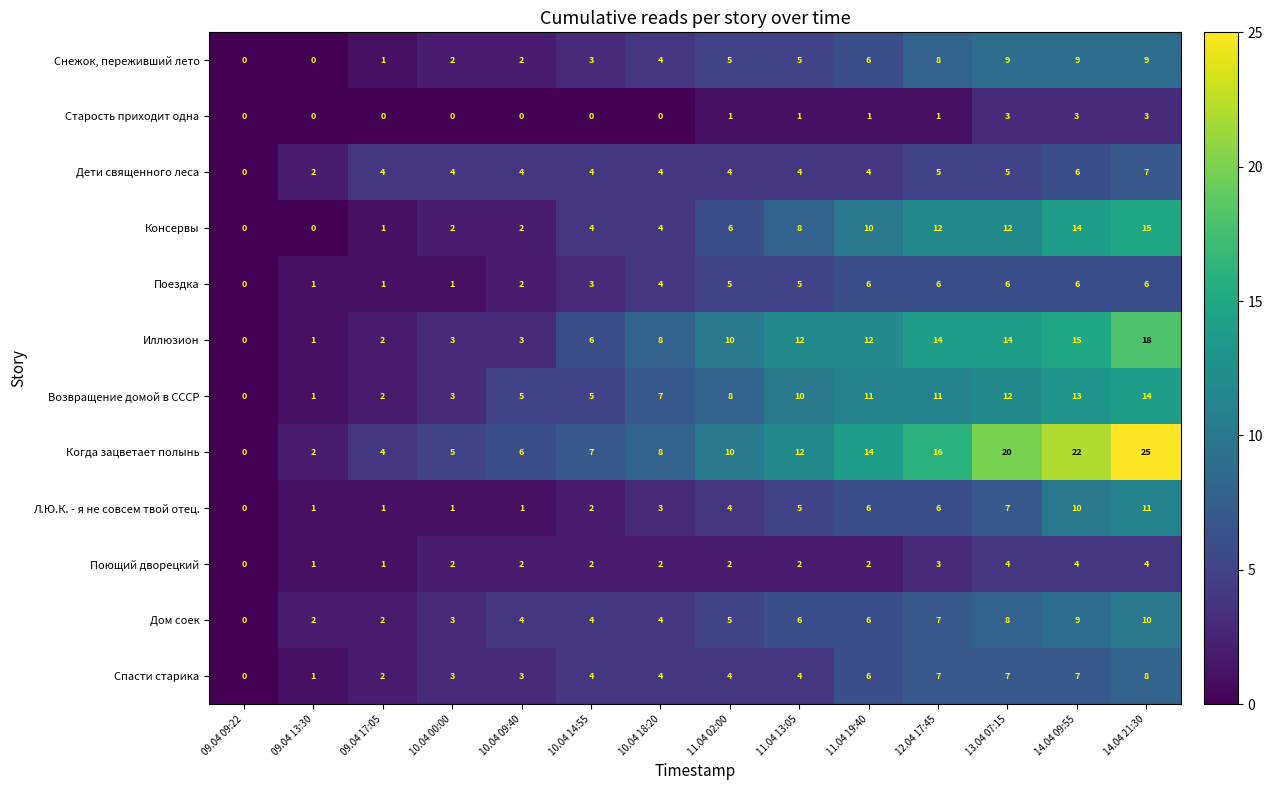

List the series in order of their peak value, lowest first.

Старость приходит одна, Поющий дворецкий, Поездка, Дети священного леса, Спасти старика, Снежок, переживший лето, Дом соек, Л.Ю.К. - я не совсем твой отец., Возвращение домой в СССР, Консервы, Иллюзион, Когда зацветает полынь